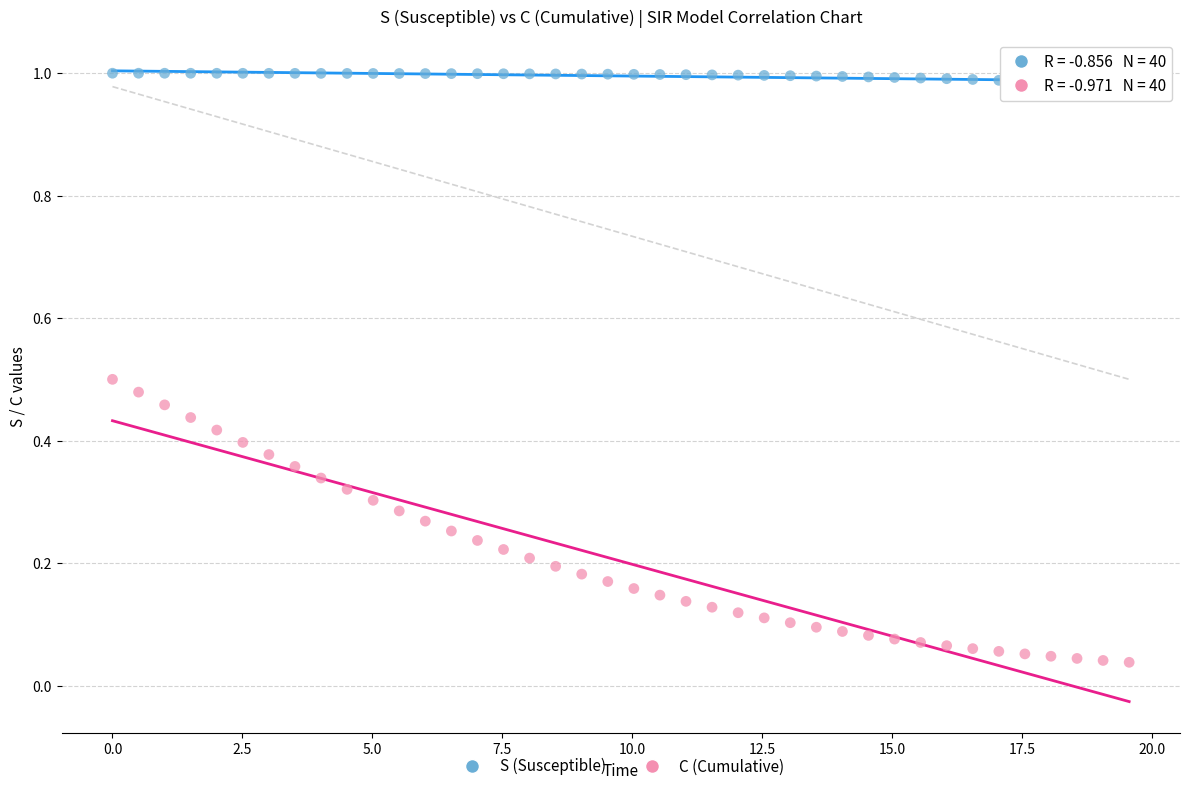

Which series contains the highest Y value?

S (Susceptible)